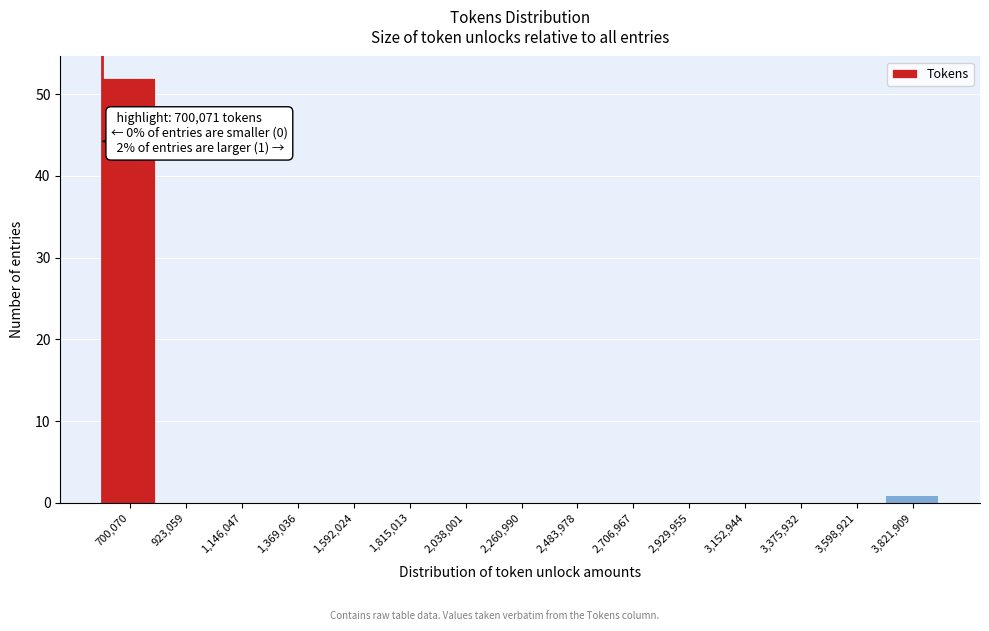

Reading left to right, what are all the values shown in this chart?

700,070=52	923,059=0	1,146,047=0	1,369,036=0	1,592,024=0	1,815,013=0	2,038,001=0	2,260,990=0	2,483,978=0	2,706,967=0	2,929,955=0	3,152,944=0	3,375,932=0	3,598,921=0	3,821,909=1